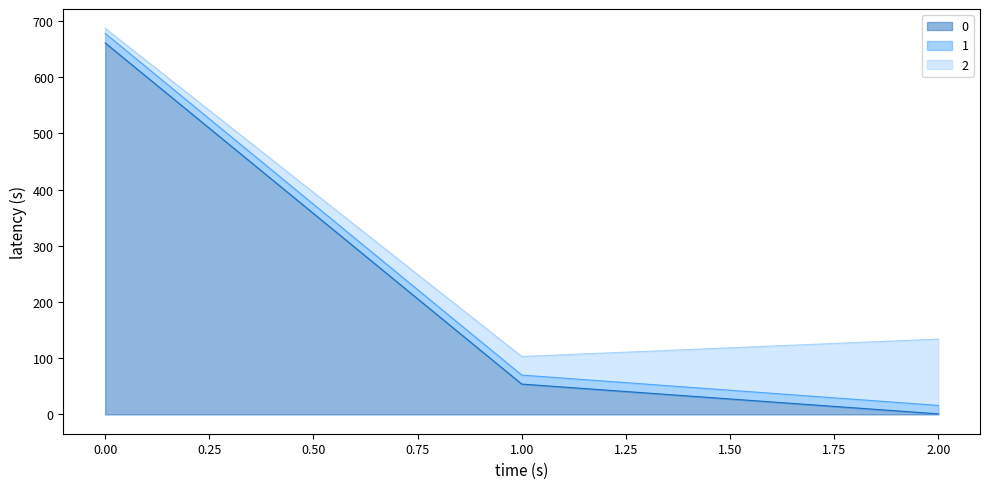

What is the value of the 1 point at the 2nd from the left?

16